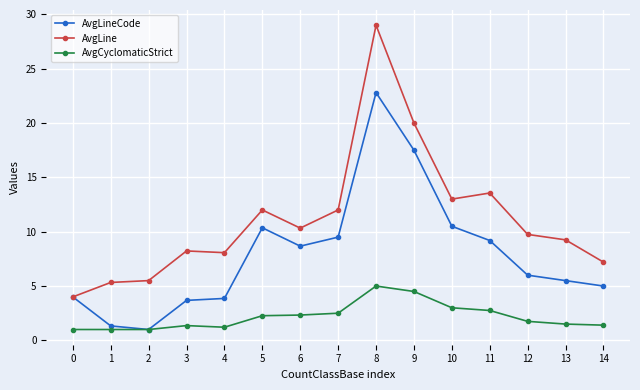

What is the approximate value of AvgCyclomaticStrict at 4?

1.2